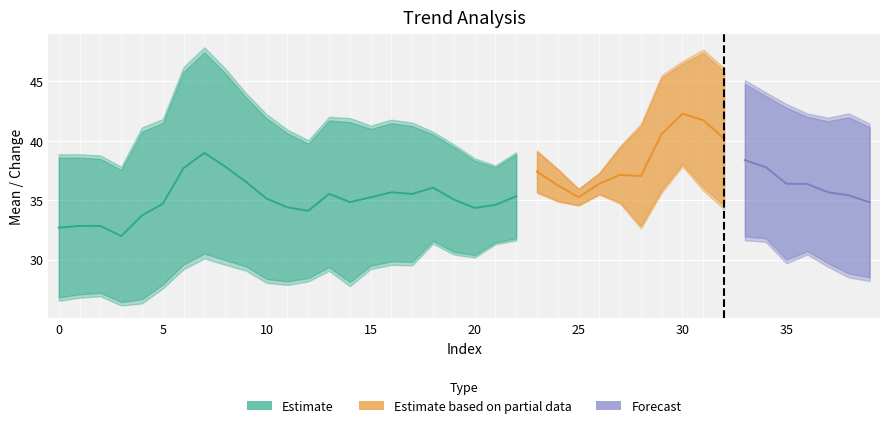

True or false: slp and mean cross at least once.

False